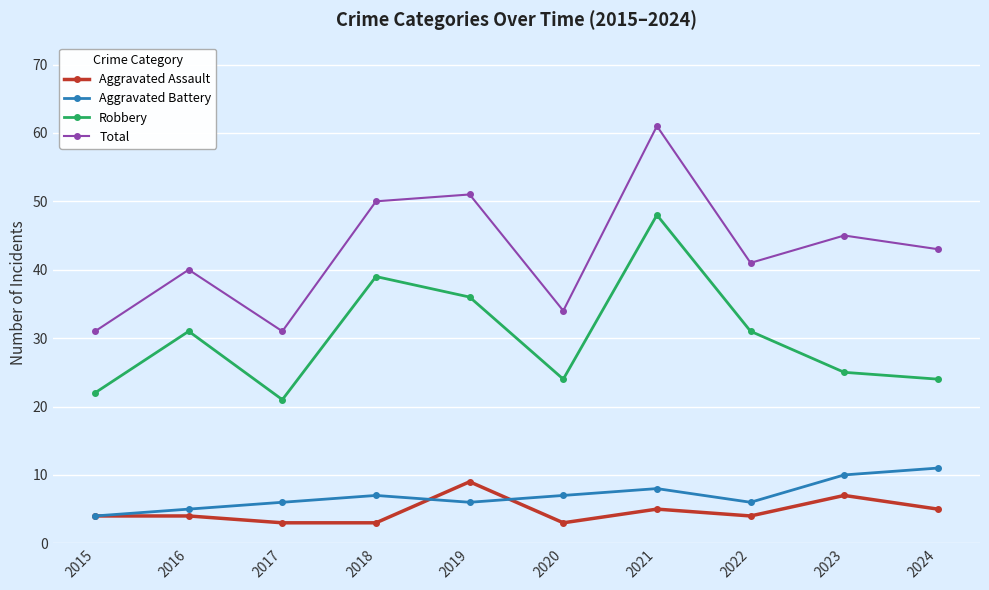

What is the difference between the second highest and minimum values in the Aggravated Battery series?

6